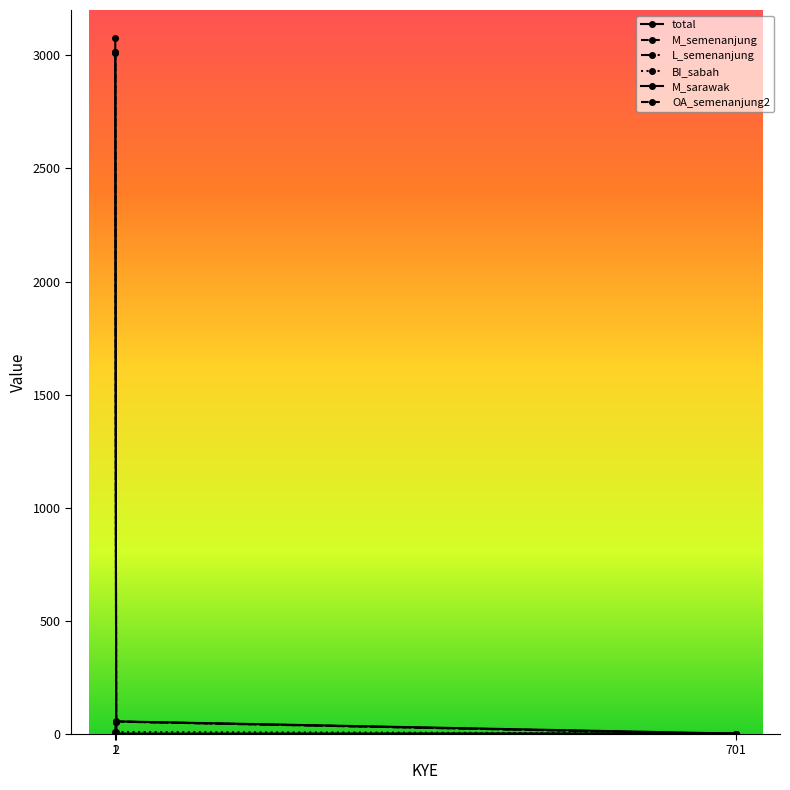

Reading right to left, transcribe all the data shown in this chart.

total: 2	56	3075
M_semenanjung: 2	1	3014
L_semenanjung: 0	55	9
BI_sabah: 2	9	3011
M_sarawak: 2	1	3015
OA_semenanjung2: 0	55	4